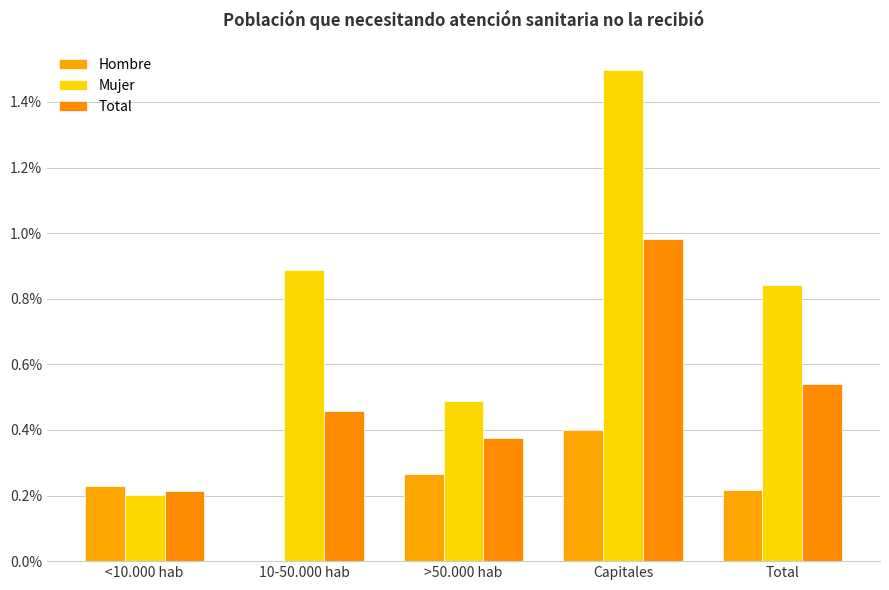

Which series changed the most between <10.000 hab and >50.000 hab?

Mujer